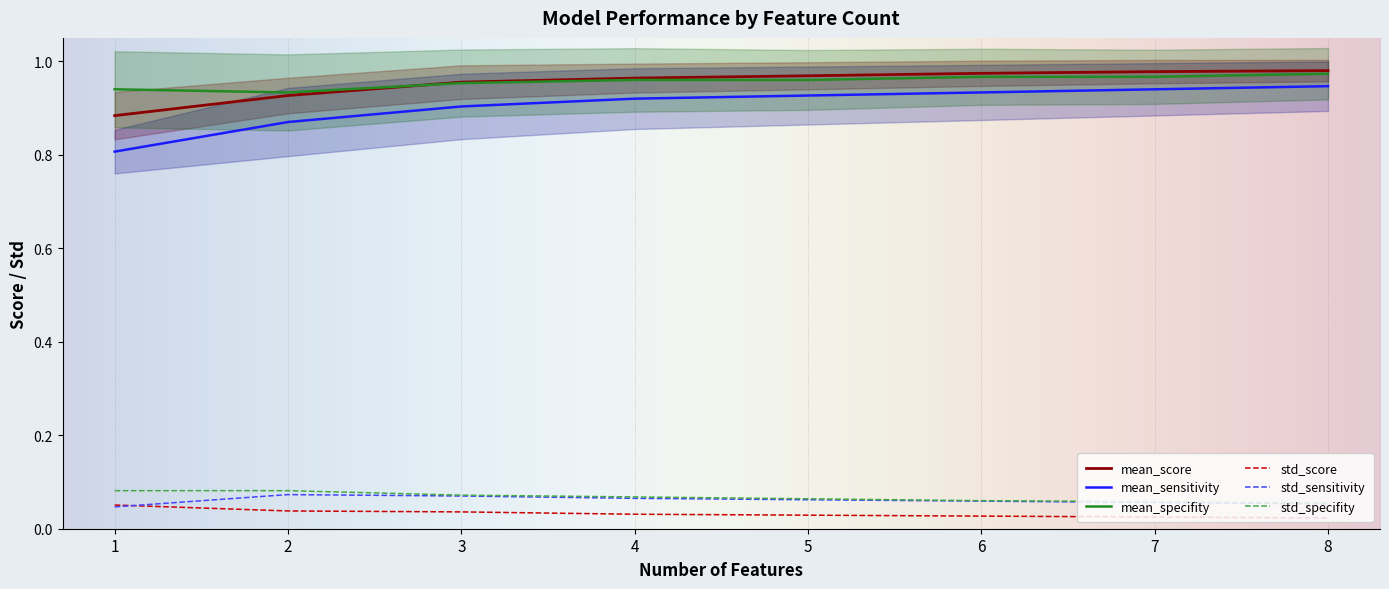

Where is mean_specifity nearest to the value 0?

2